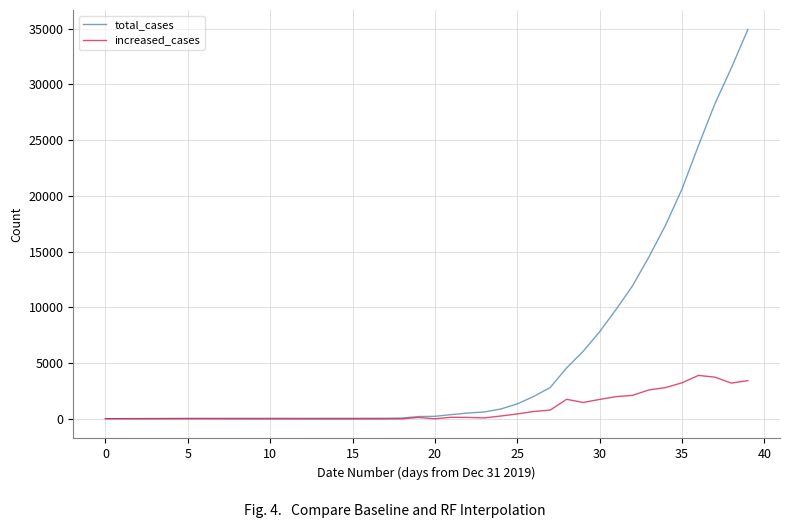

Rank the series by their average value, from lowest to highest.

increased_cases, total_cases